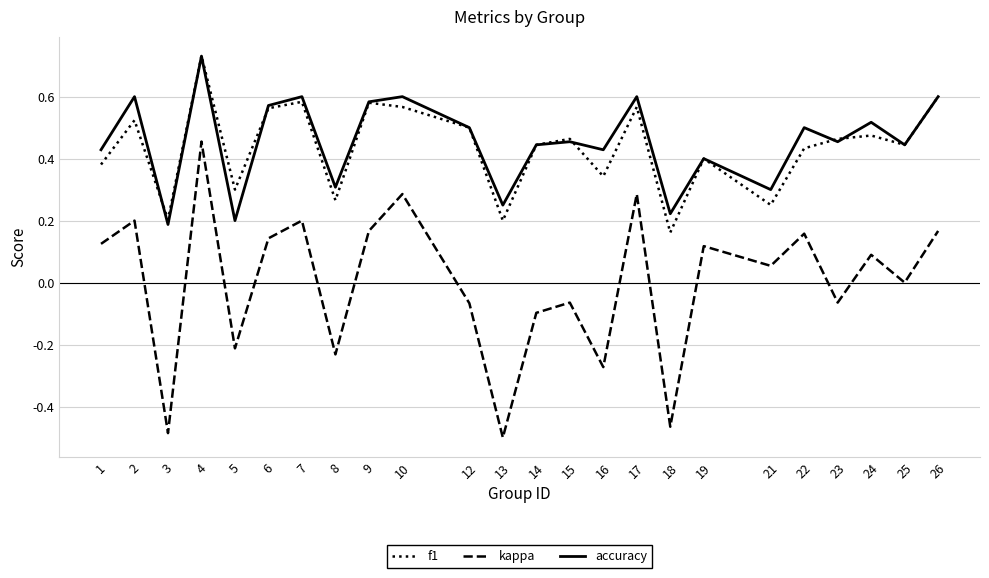

Which series has the largest range (max minus min)?

kappa